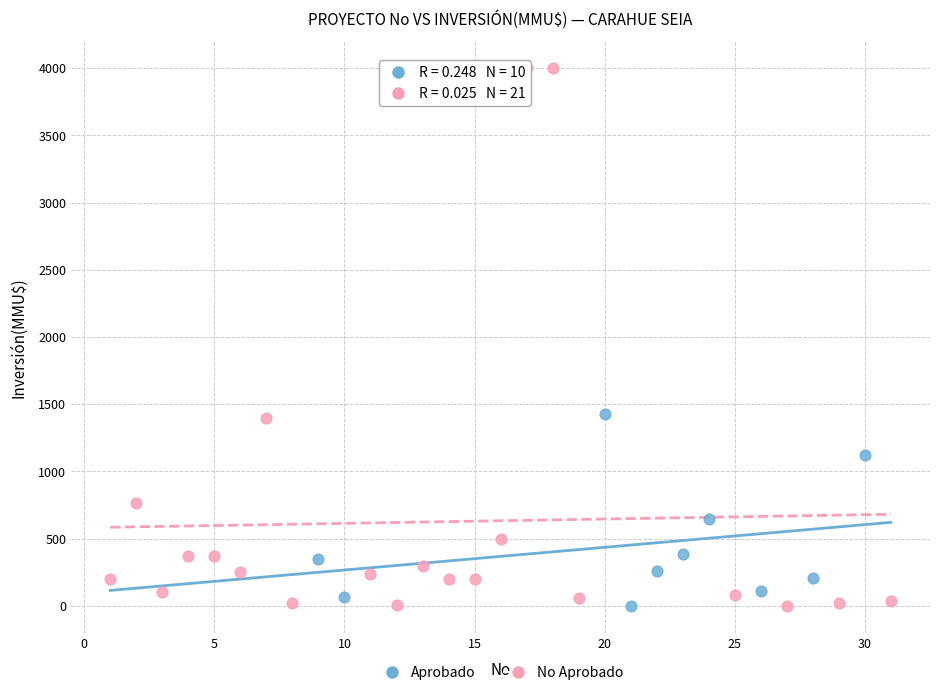

Which series contains the highest Y value?

No Aprobado